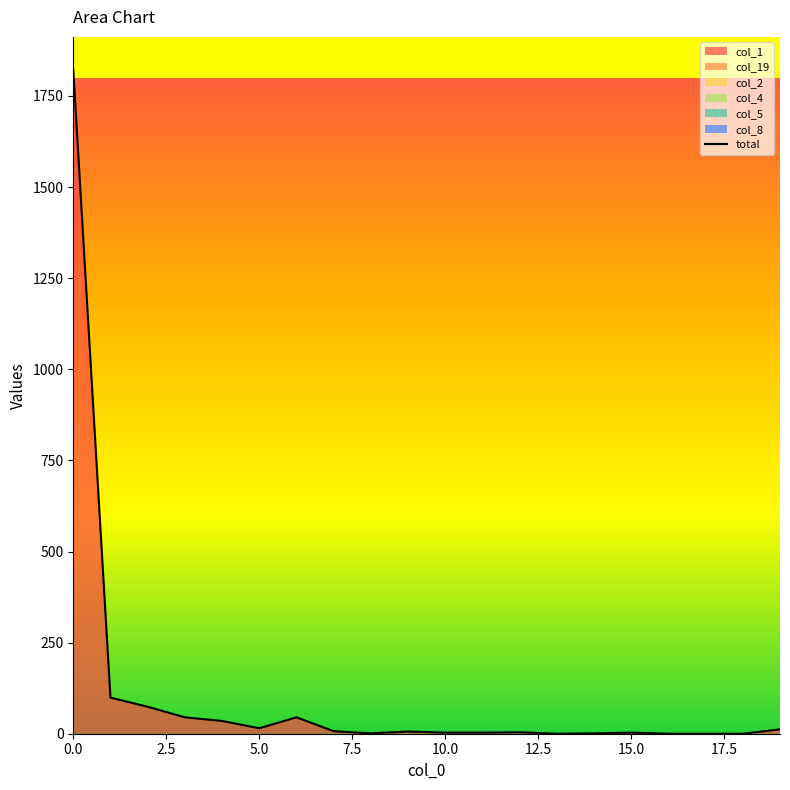

True or false: col_1 and col_2 cross at least once.

False